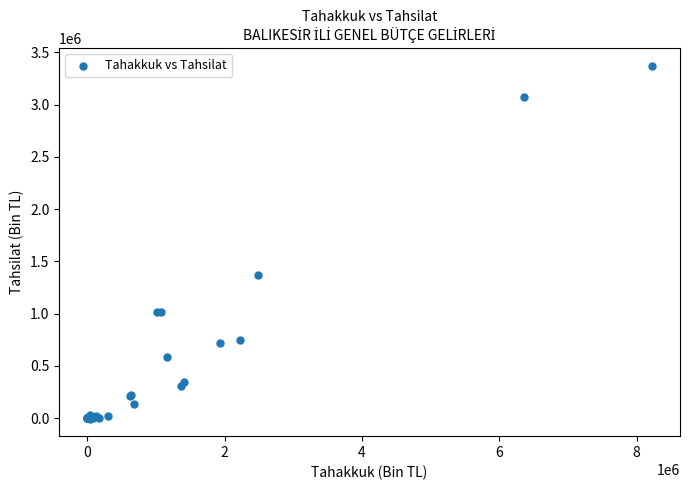

What Y value in the scatter plot is closest to 1685088?

1370162.9